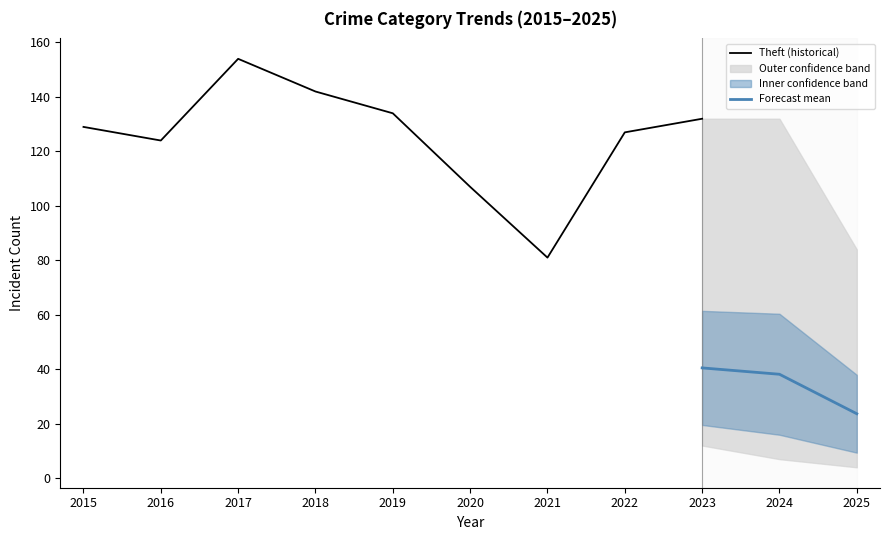

True or false: Theft (historical) has a value of 127 at 2022.

True